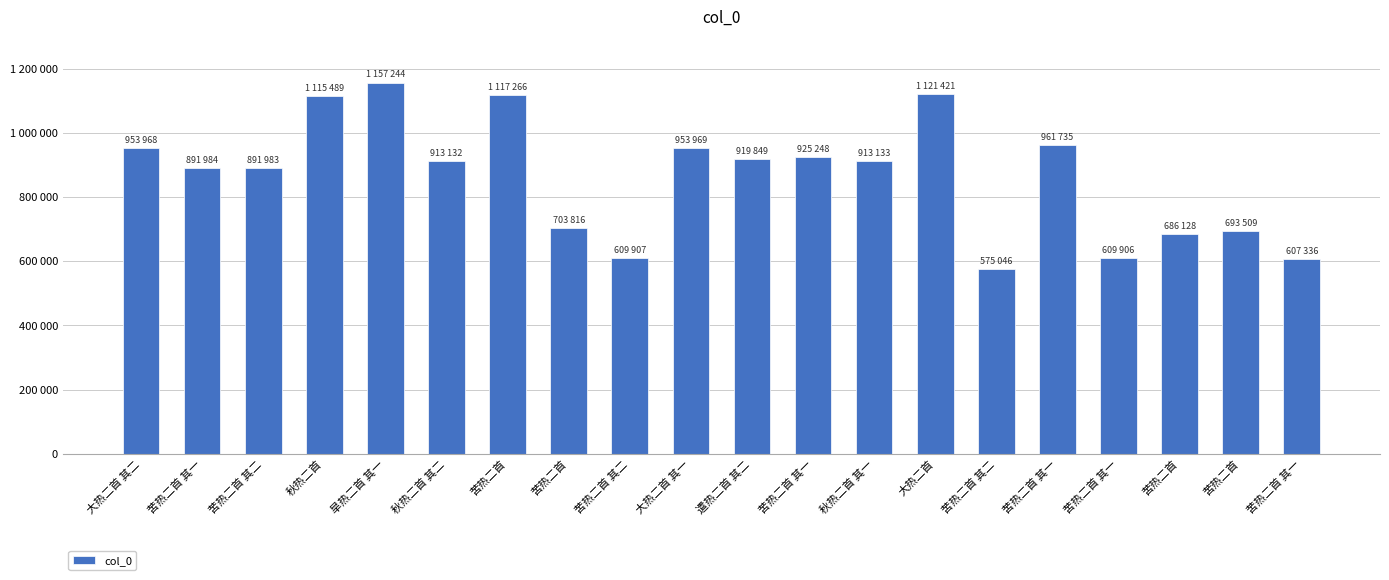

List the labels in order of value, largest first.

旱热二首 其一, 大热二首, 苦热二首, 秋热二首, 苦热二首 其一, 大热二首 其一, 大热二首 其二, 苦热二首 其一, 遣热二首 其二, 秋热二首 其一, 秋热二首 其二, 苦热二首 其一, 苦热二首 其二, 苦热二首, 苦热二首, 苦热二首, 苦热二首 其二, 苦热二首 其一, 苦热二首 其一, 苦热二首 其二